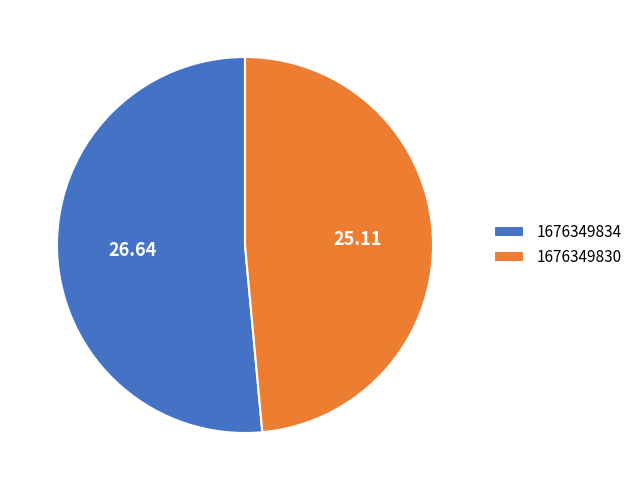

Is there a majority slice in this chart?

Yes